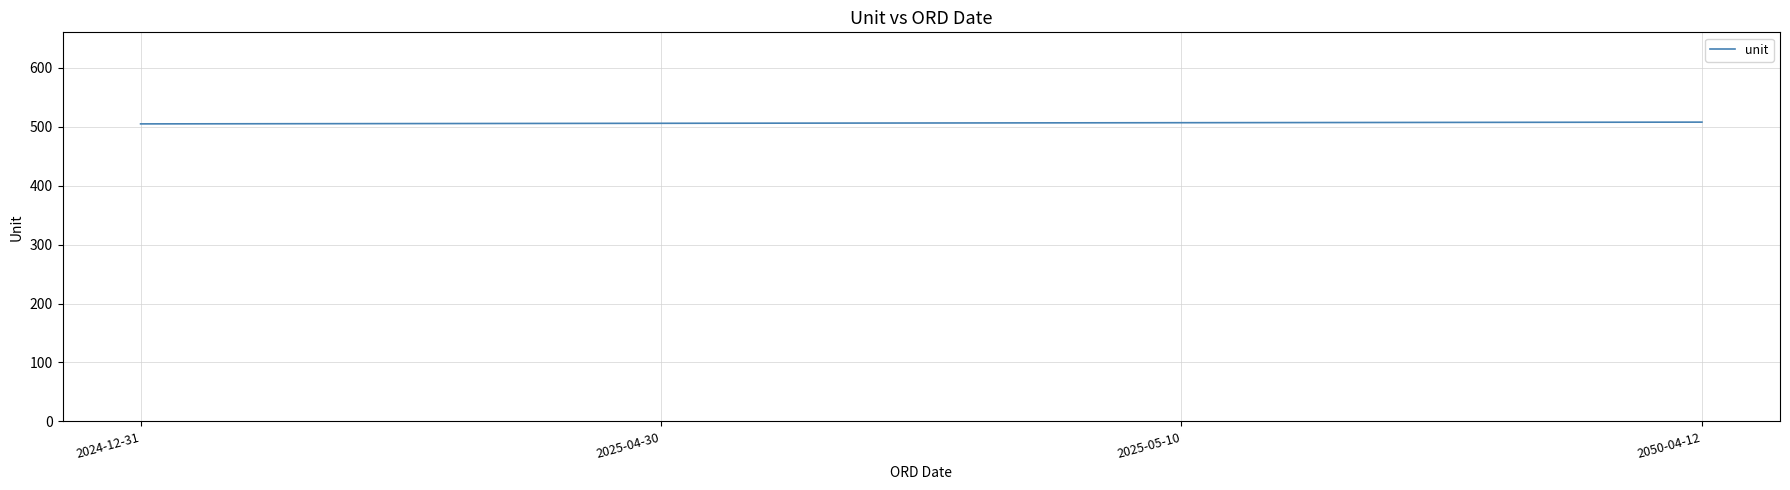

What position from the right is 2025-05-10?

2